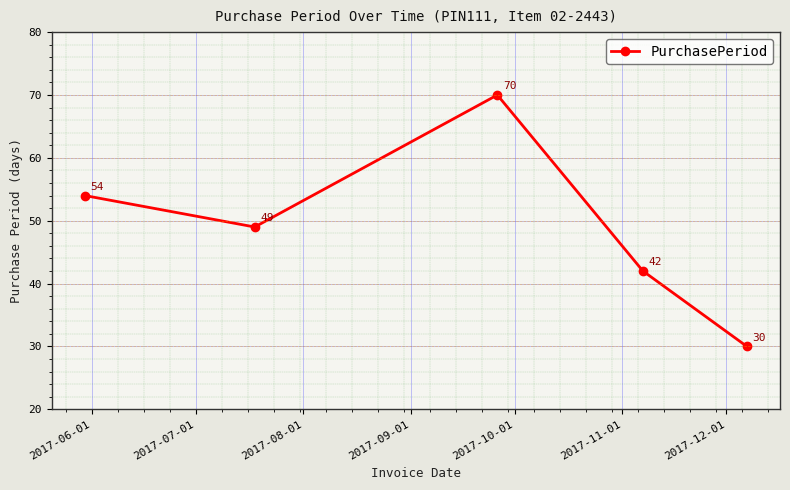

What is the difference between the second highest and second lowest values?

12